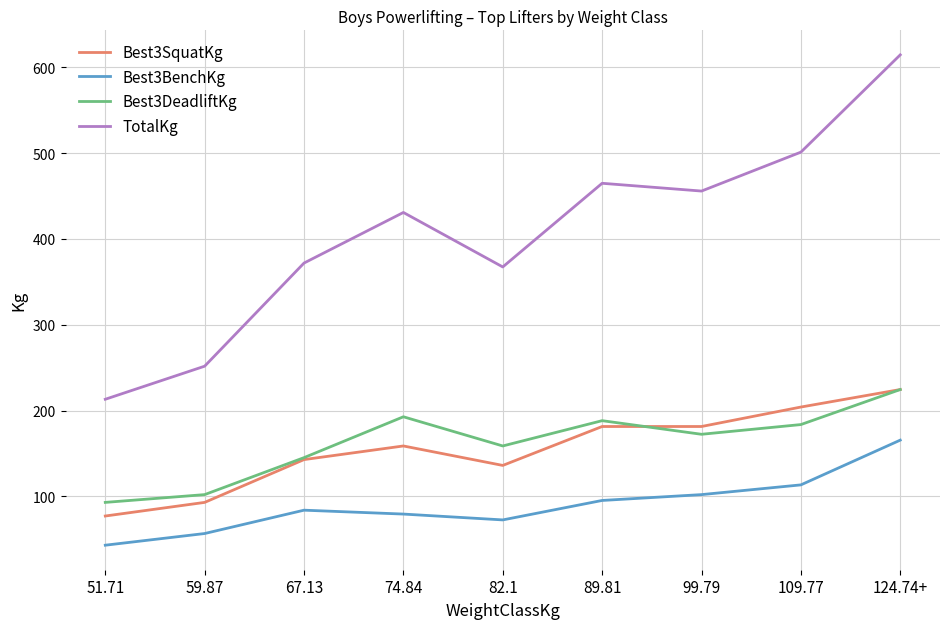

True or false: Best3DeadliftKg and Best3BenchKg cross at least once.

False